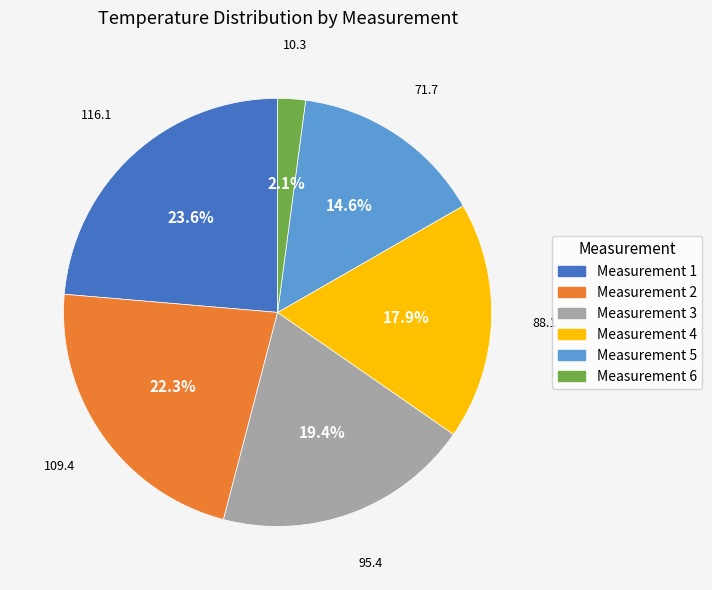

How many slices are in this pie chart?

6